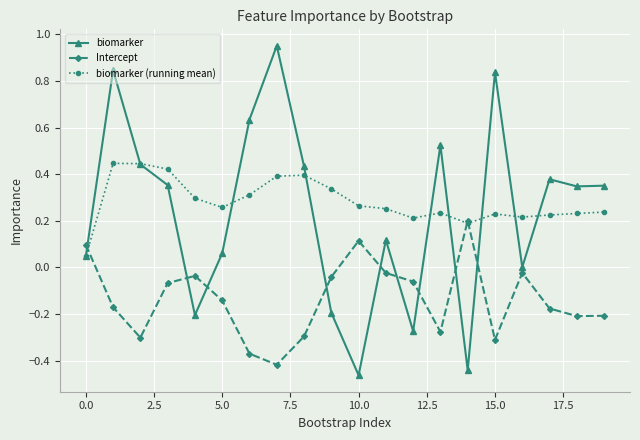

True or false: biomarker (running mean) and Intercept cross at least once.

True